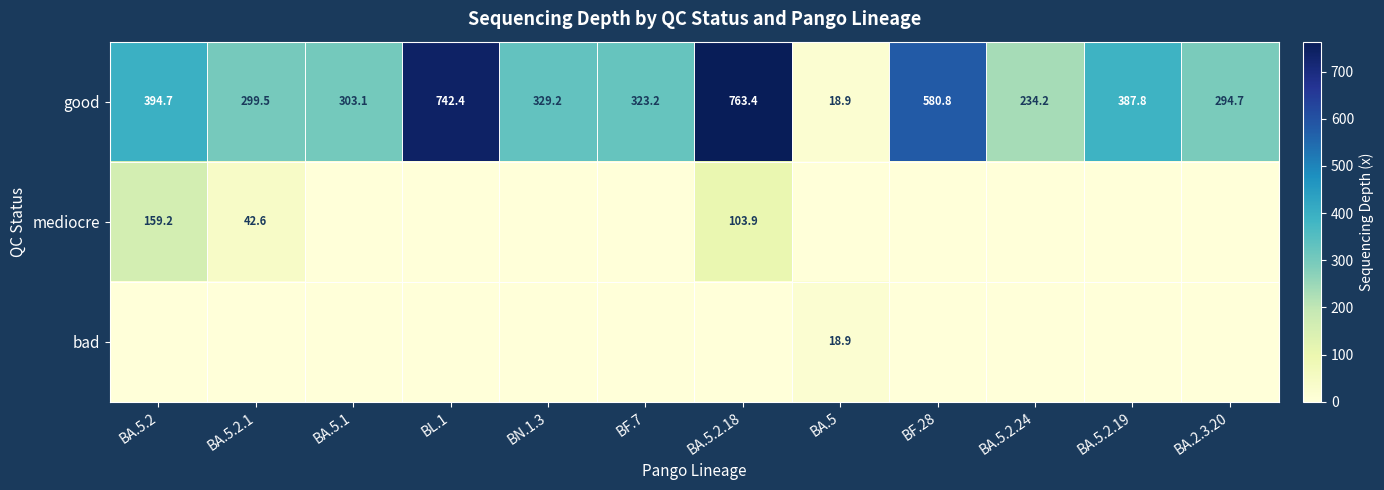

List the labels in order of good value, largest first.

BA.5.2.18, BL.1, BF.28, BA.5.2, BA.5.2.19, BN.1.3, BF.7, BA.5.1, BA.5.2.1, BA.2.3.20, BA.5.2.24, BA.5